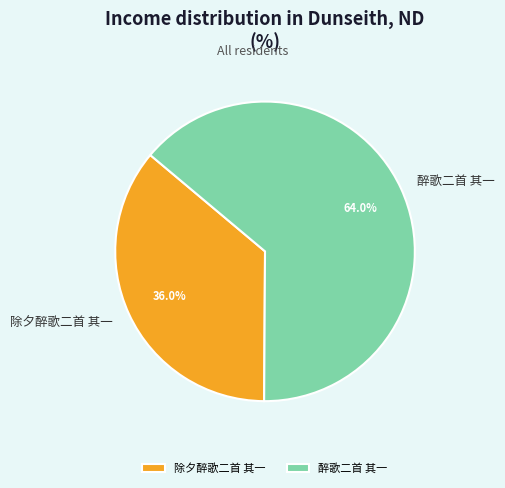

To the nearest percent, what portion does 醉歌二首 其一 represent?

64%